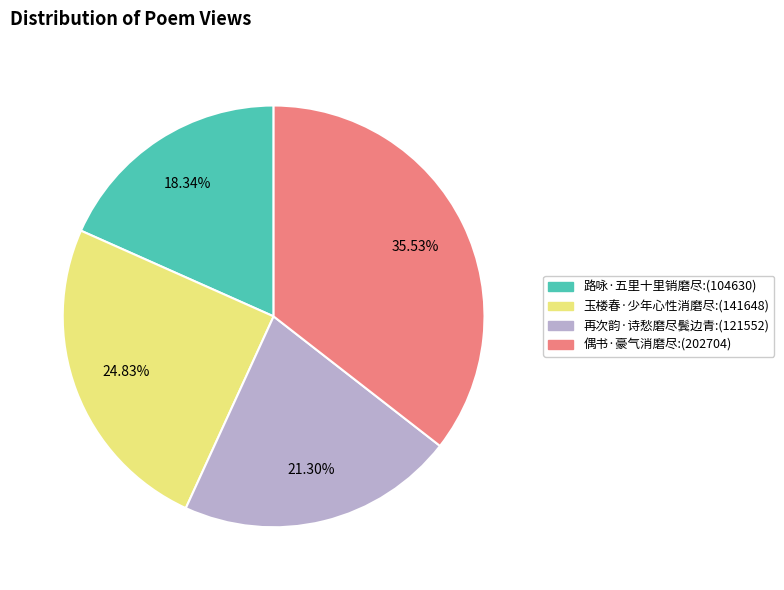

What is the largest slice in the pie chart?

偶书·豪气消磨尽